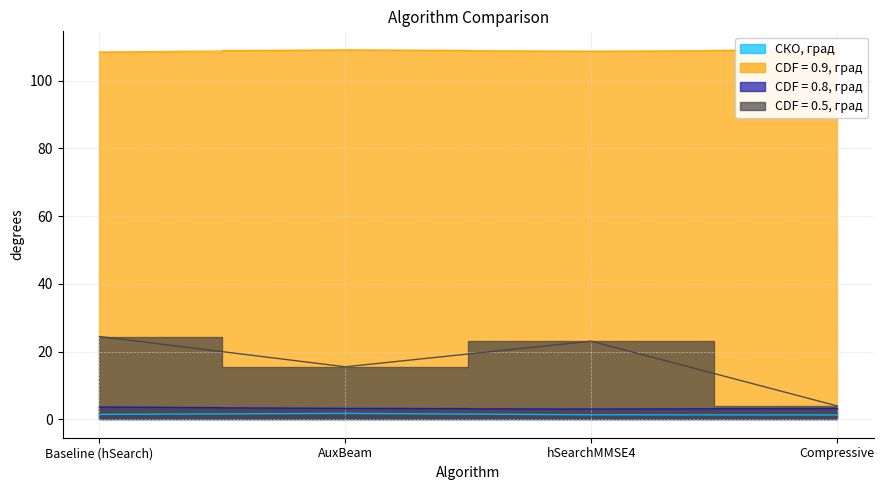

What is the total value across all series at hSearchMMSE4?

136.1